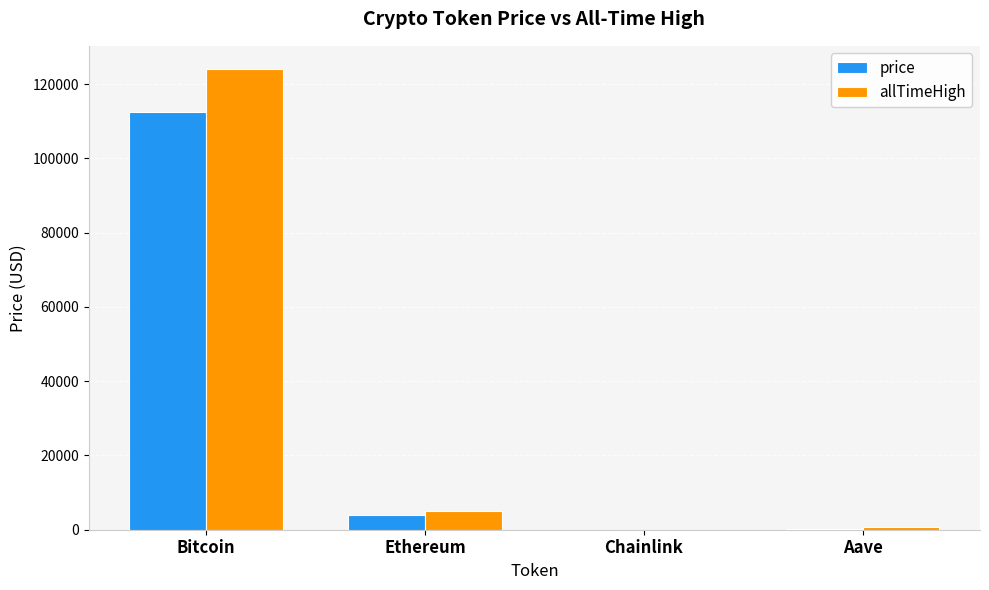

Is the value of price at Ethereum greater than the value of allTimeHigh at Aave?

Yes